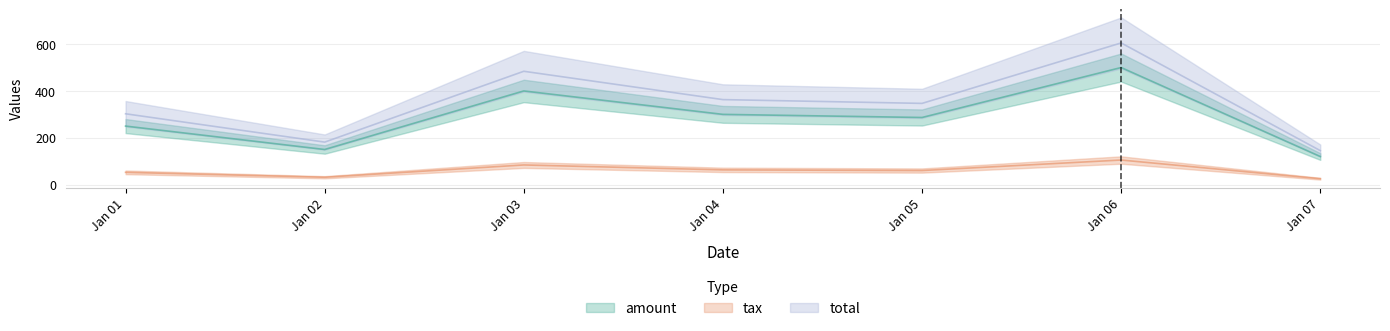

How many lines are shown in the chart?

3